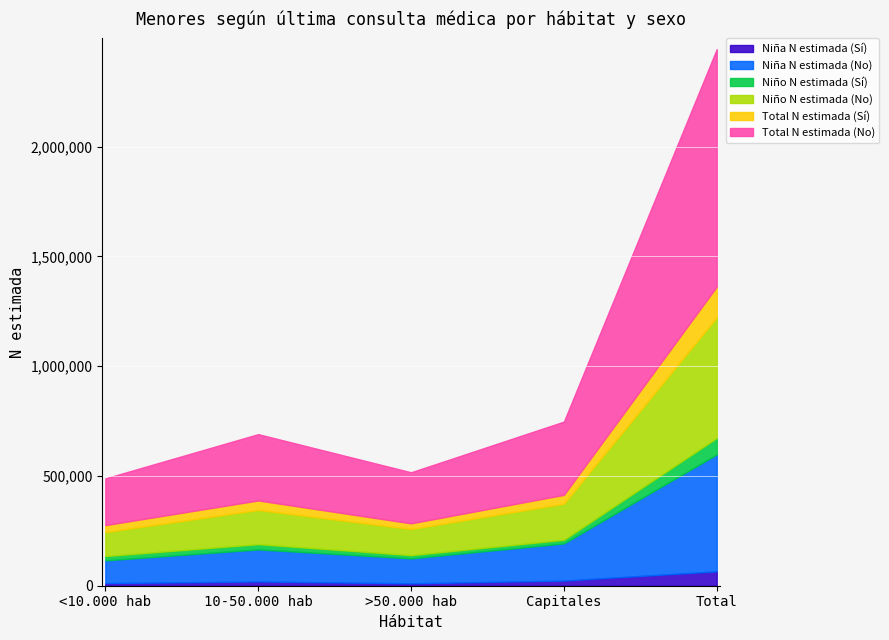

What are all the series names shown in the legend?

Niña N estimada (Sí), Niña N estimada (No), Niño N estimada (Sí), Niño N estimada (No), Total N estimada (Sí), Total N estimada (No)